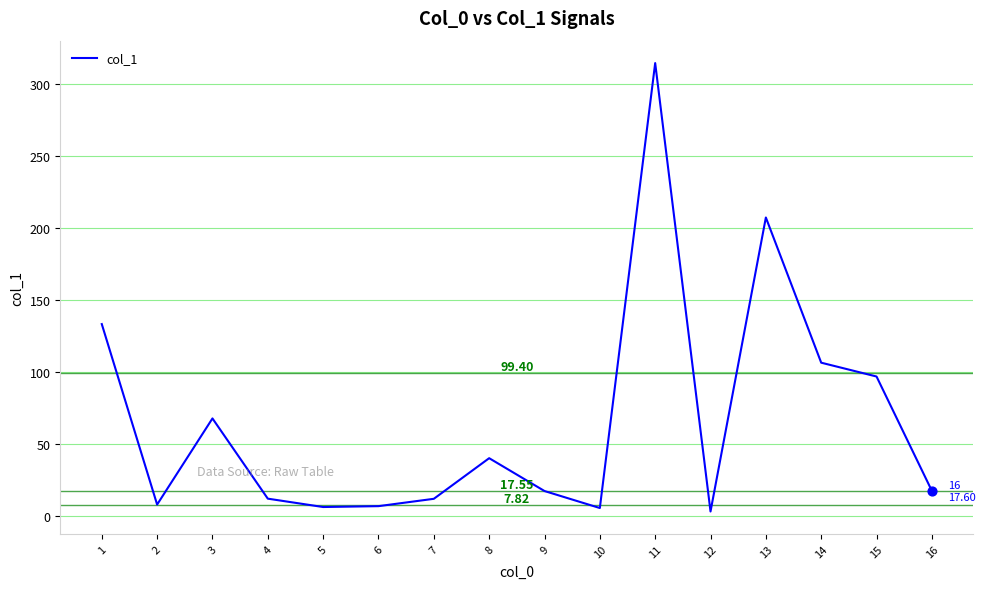

What is the ratio of the value at 6 to the value at 3?

0.1